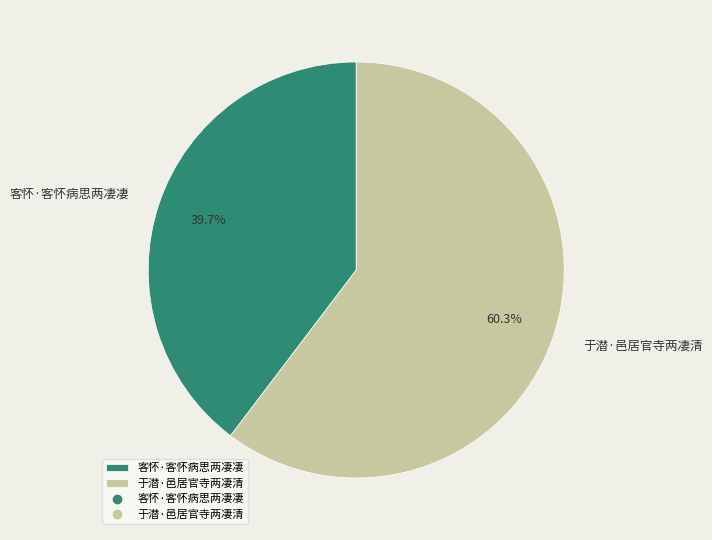

What is the largest slice in the pie chart?

于潜·邑居官寺两凄清